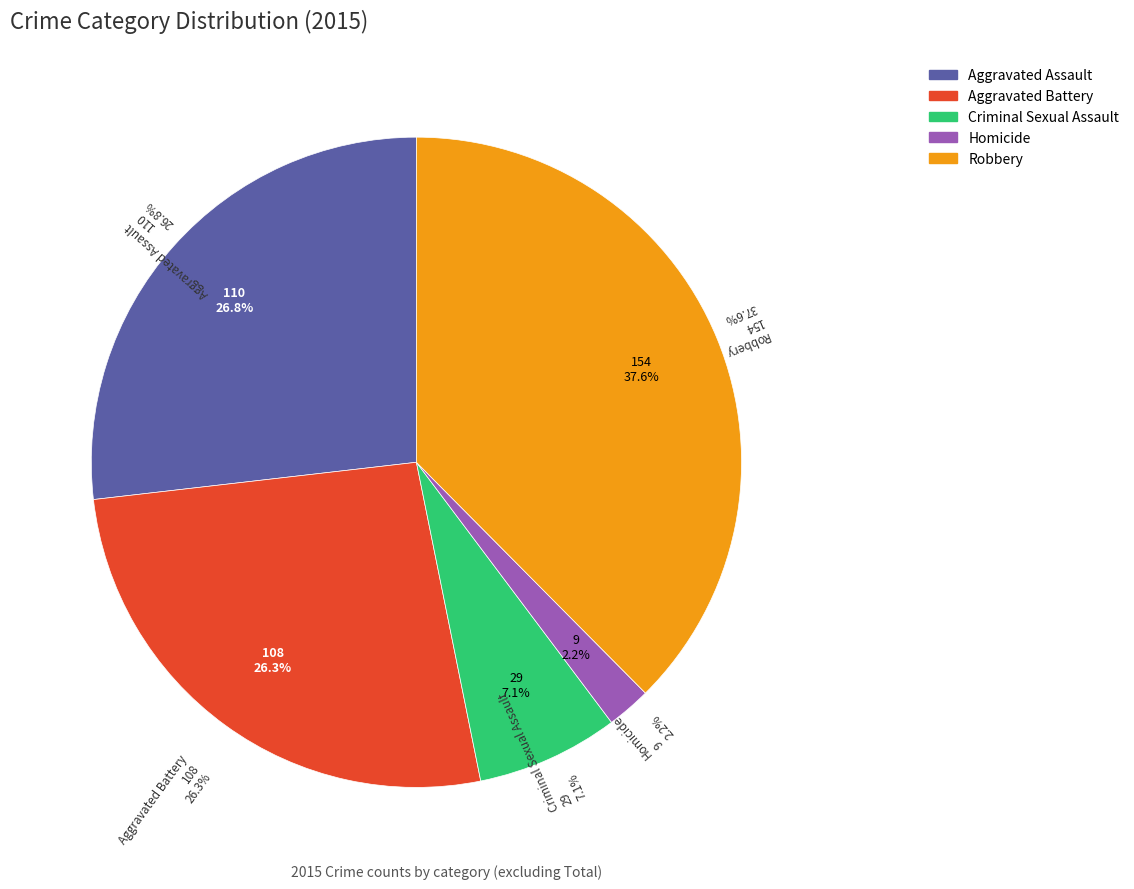

What is the largest slice in the pie chart?

Robbery